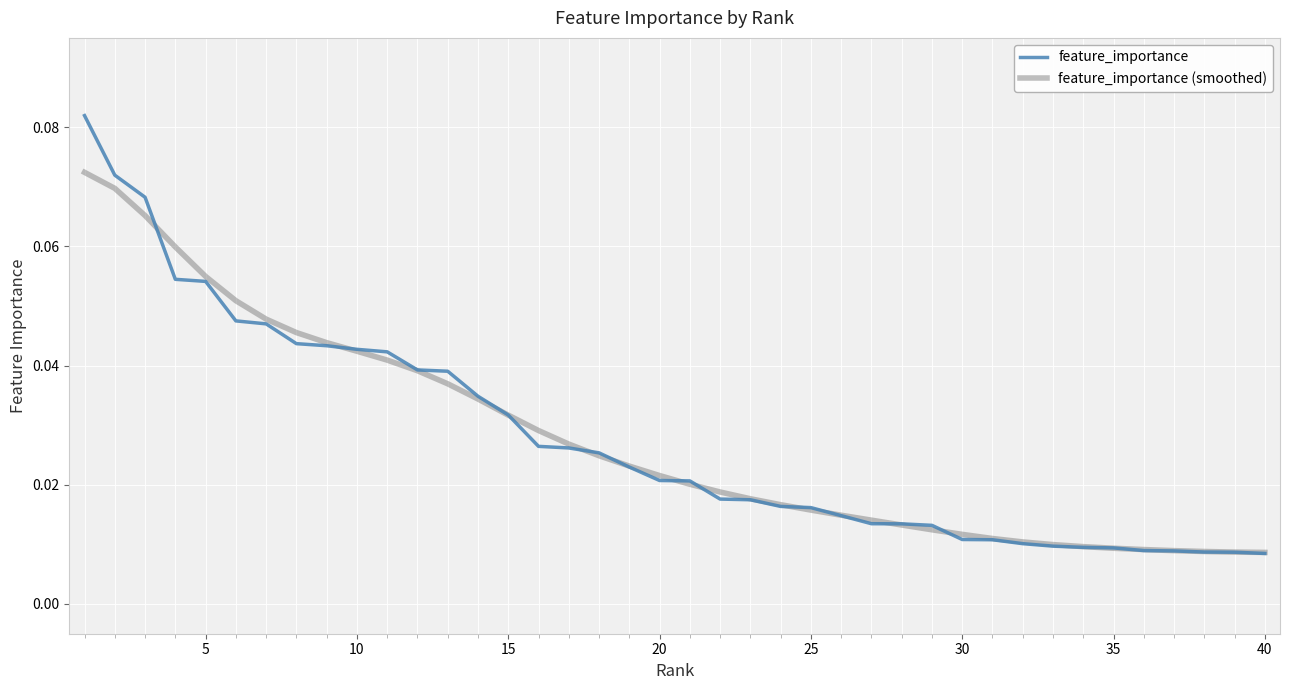

Does the chart have visible grid lines?

Yes